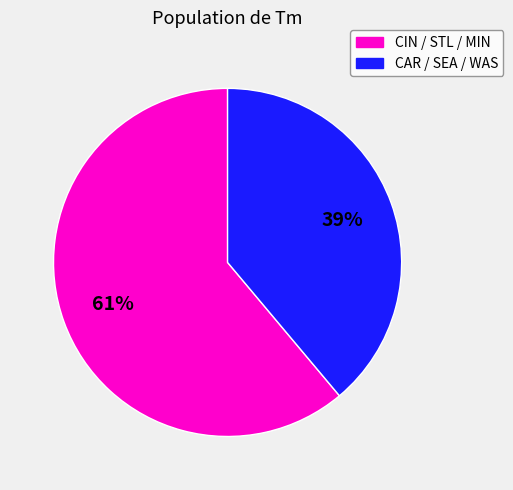

How many segments does this pie chart have?

2